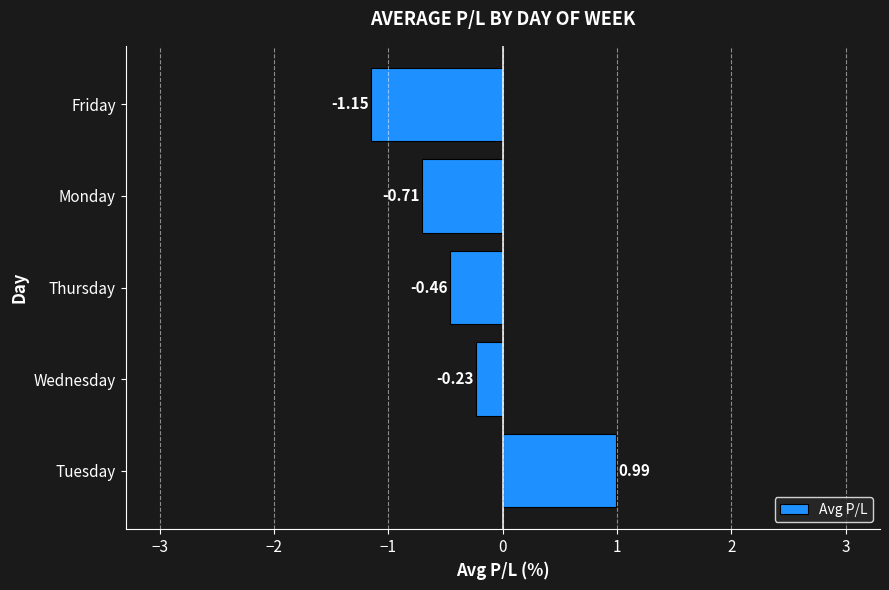

List the labels in order of value, smallest first.

Friday, Monday, Thursday, Wednesday, Tuesday